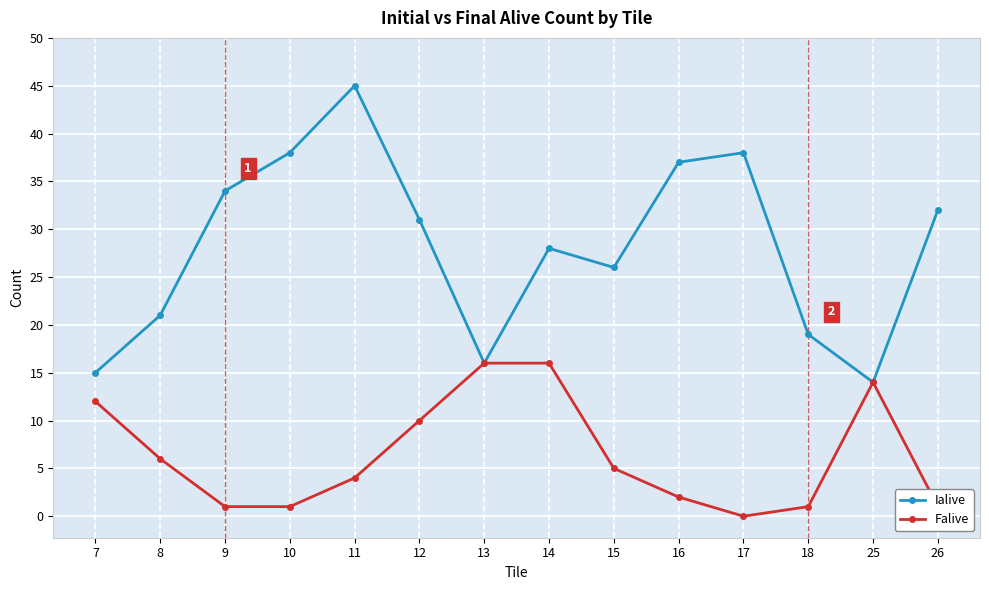

How many lines are shown in the chart?

2